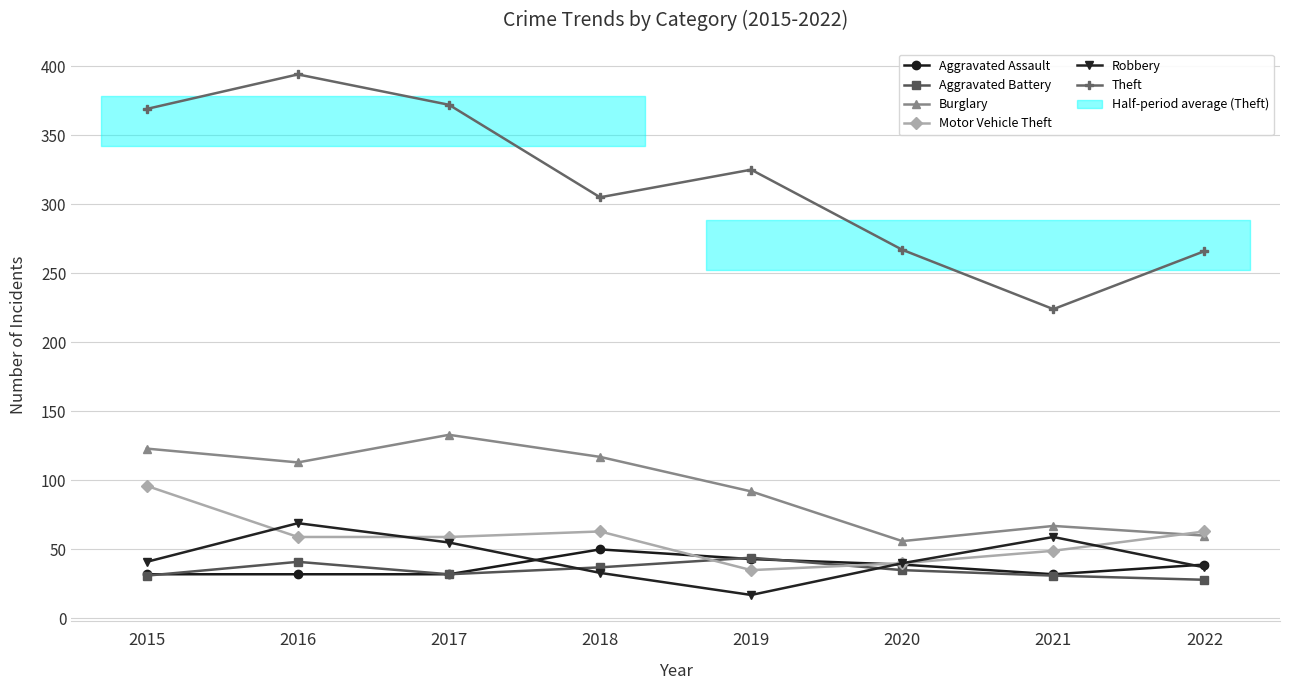

At 2019, list the series in order from smallest to largest.

Robbery, Motor Vehicle Theft, Aggravated Assault, Aggravated Battery, Burglary, Theft